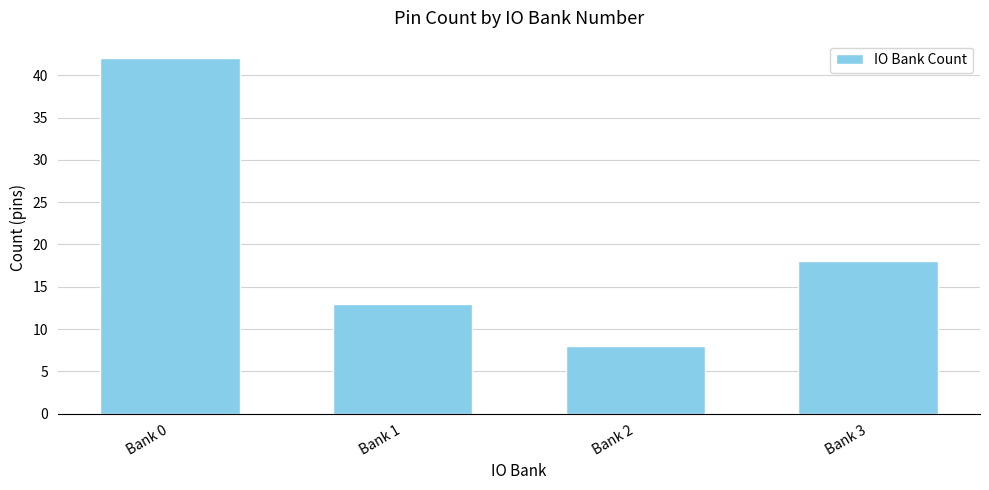

At which category does the chart reach its minimum across all series?

Bank 2